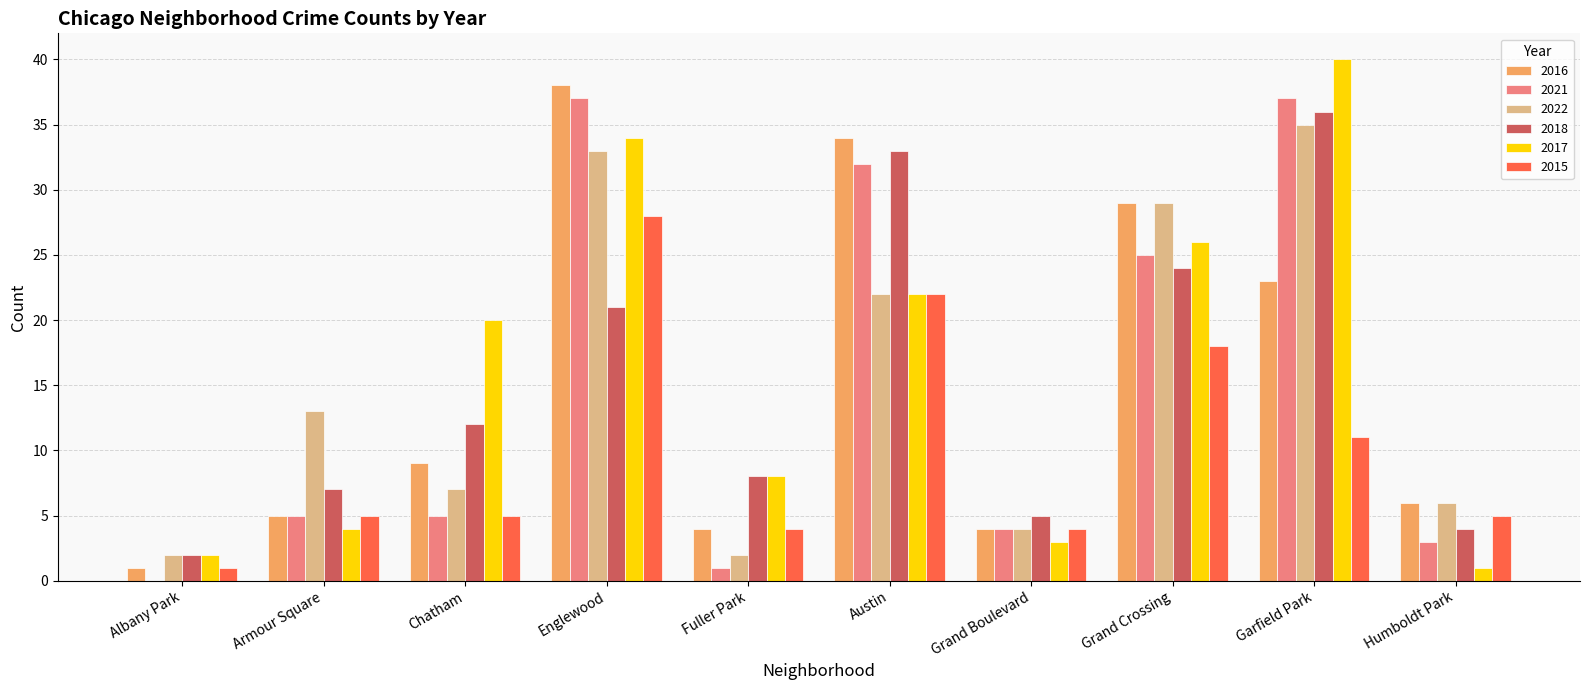

The 2022 series shows 4 at Albany Park. True or false?

False